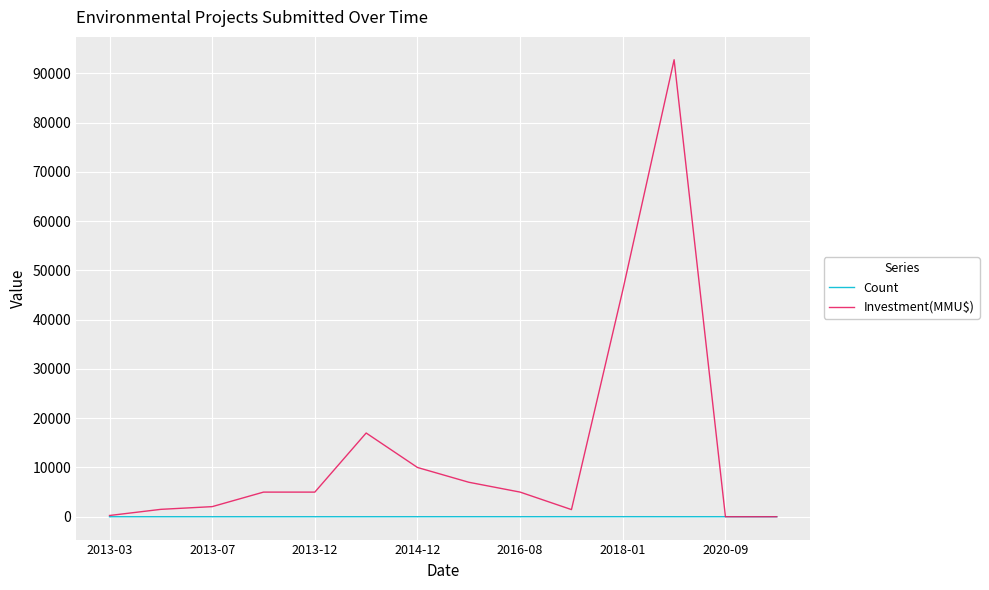

Which series has the largest total across all categories?

Investment(MMU$)